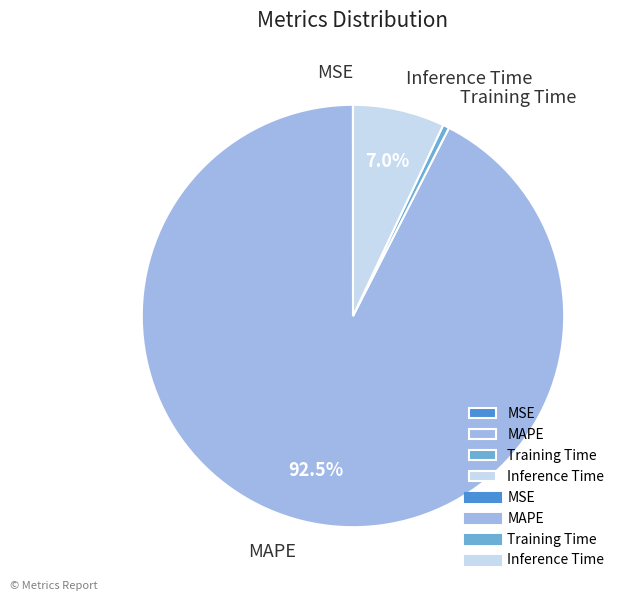

Between Inference Time and Training Time, which is larger?

Inference Time